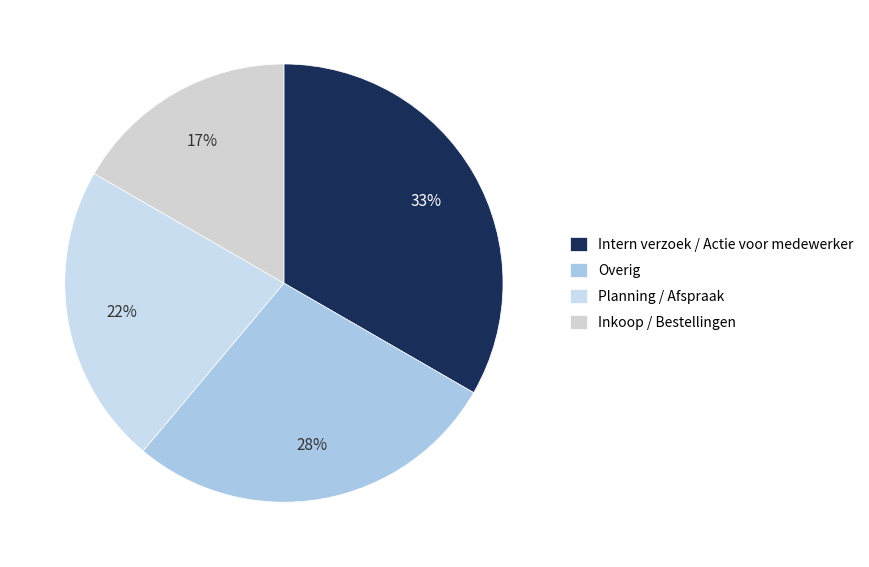

Does Planning / Afspraak represent more than half of the total?

No